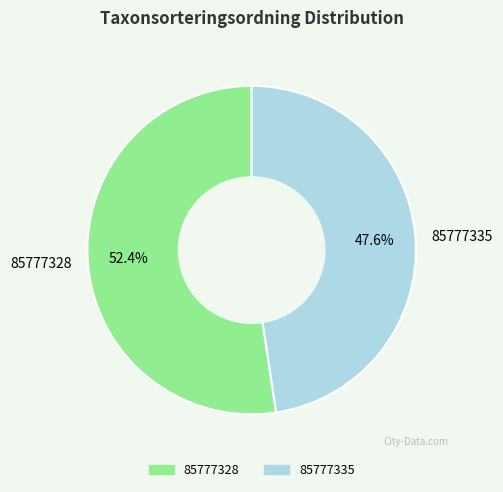

To the nearest percent, what percentage of the pie is 85777335?

48%